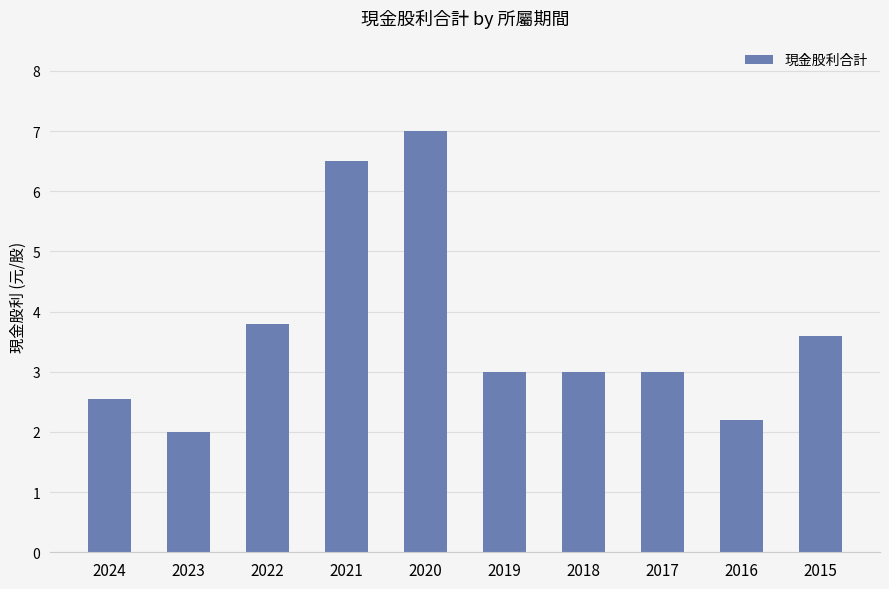

What is the value of the 4th bar from the left?

6.5